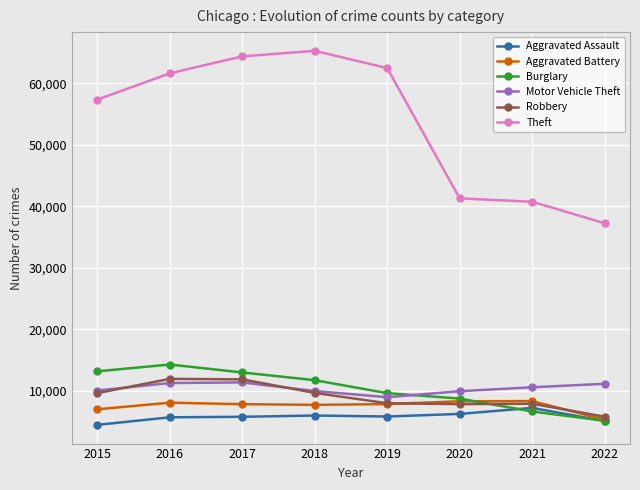

What is the total value across all series at 2022?

69805